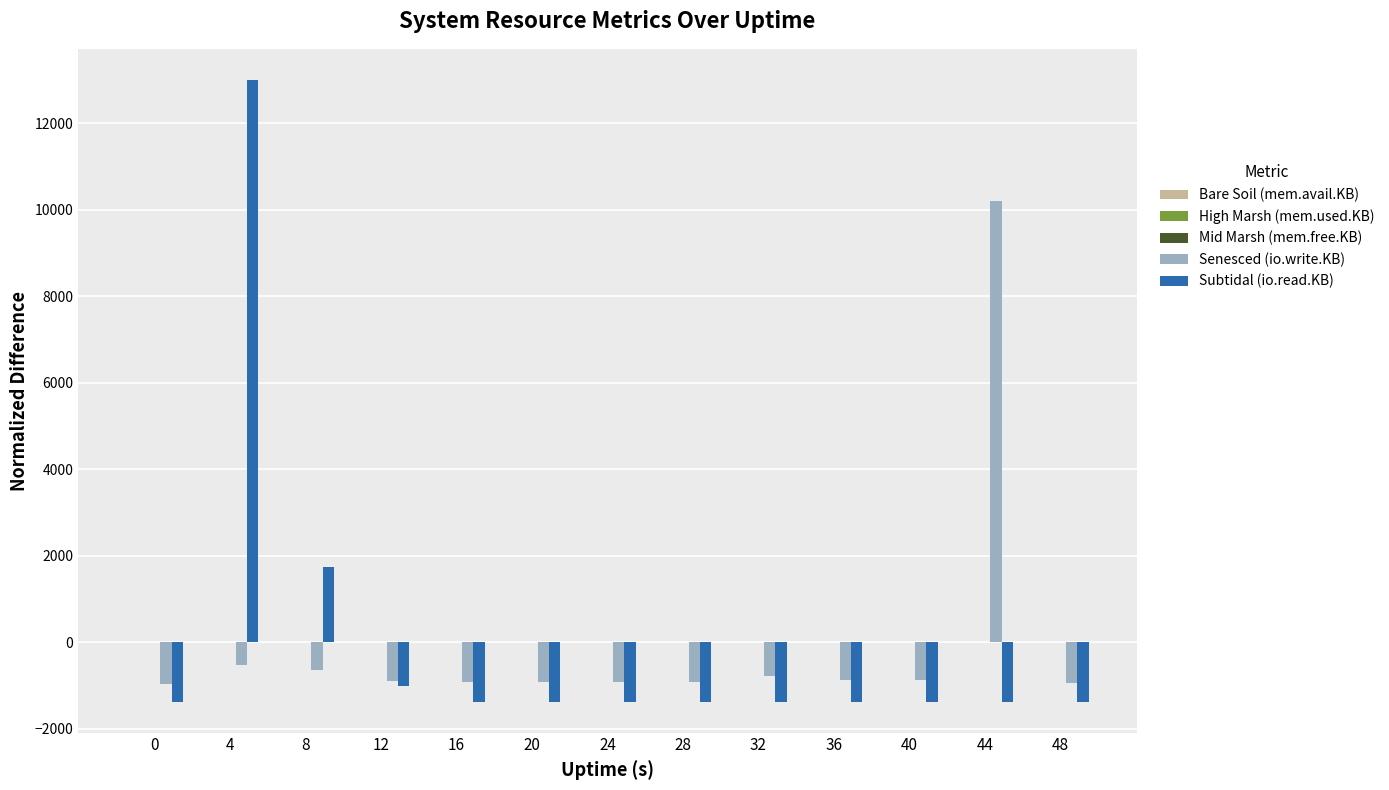

Which series has the widest spread of values?

Subtidal (io.read.KB)